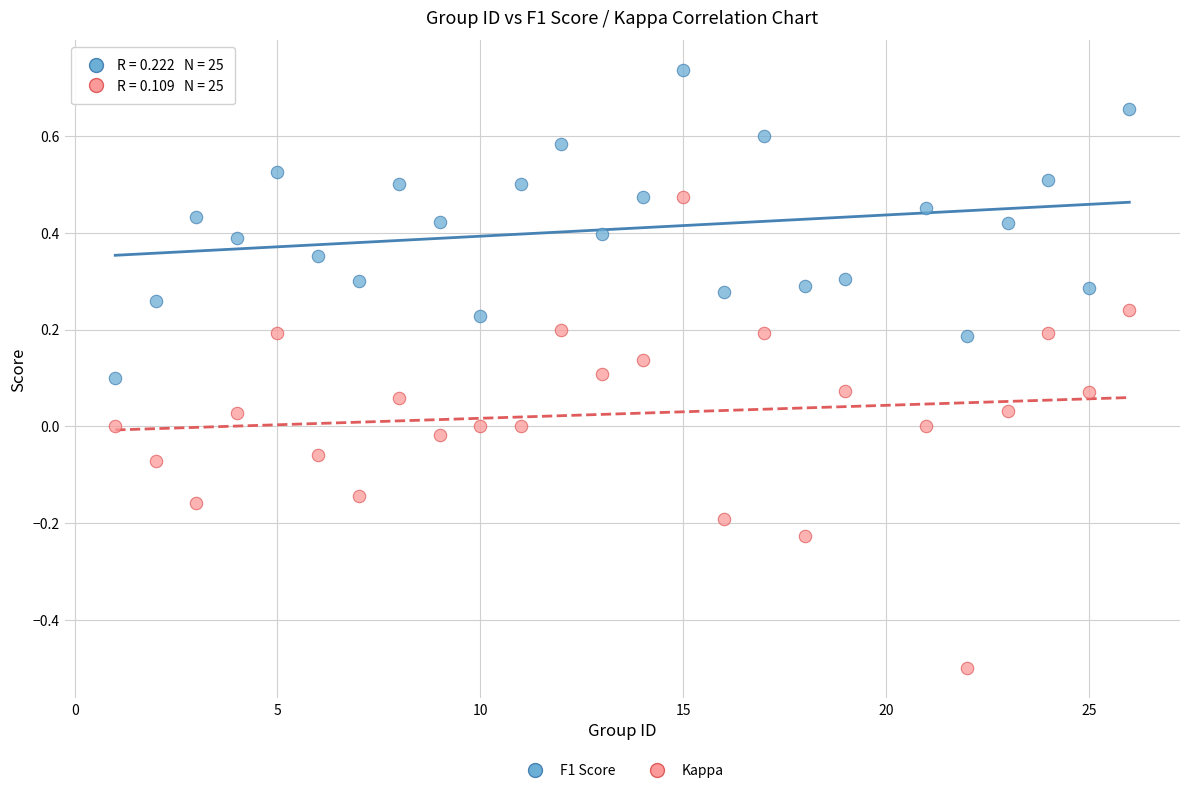

Which series has the widest spread of Y values?

Kappa